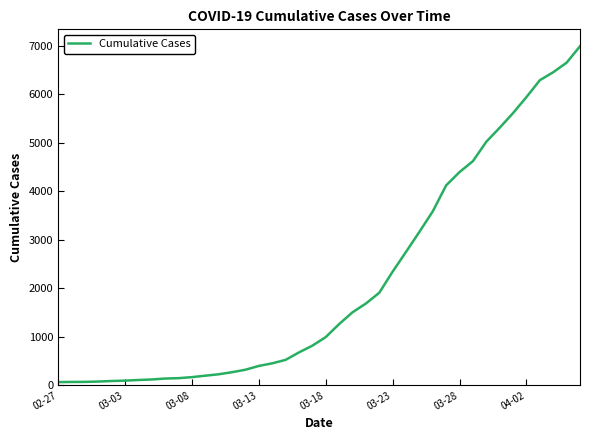

What is the maximum value shown in the chart?

6995